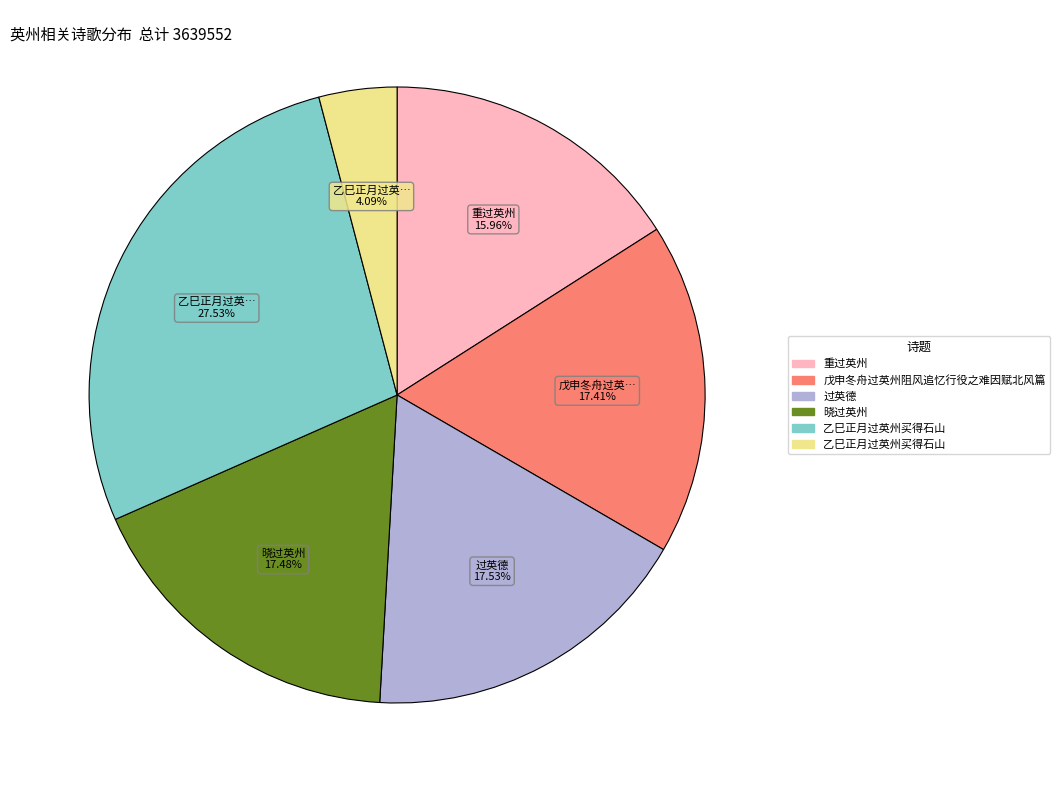

Does any single category account for the majority?

No